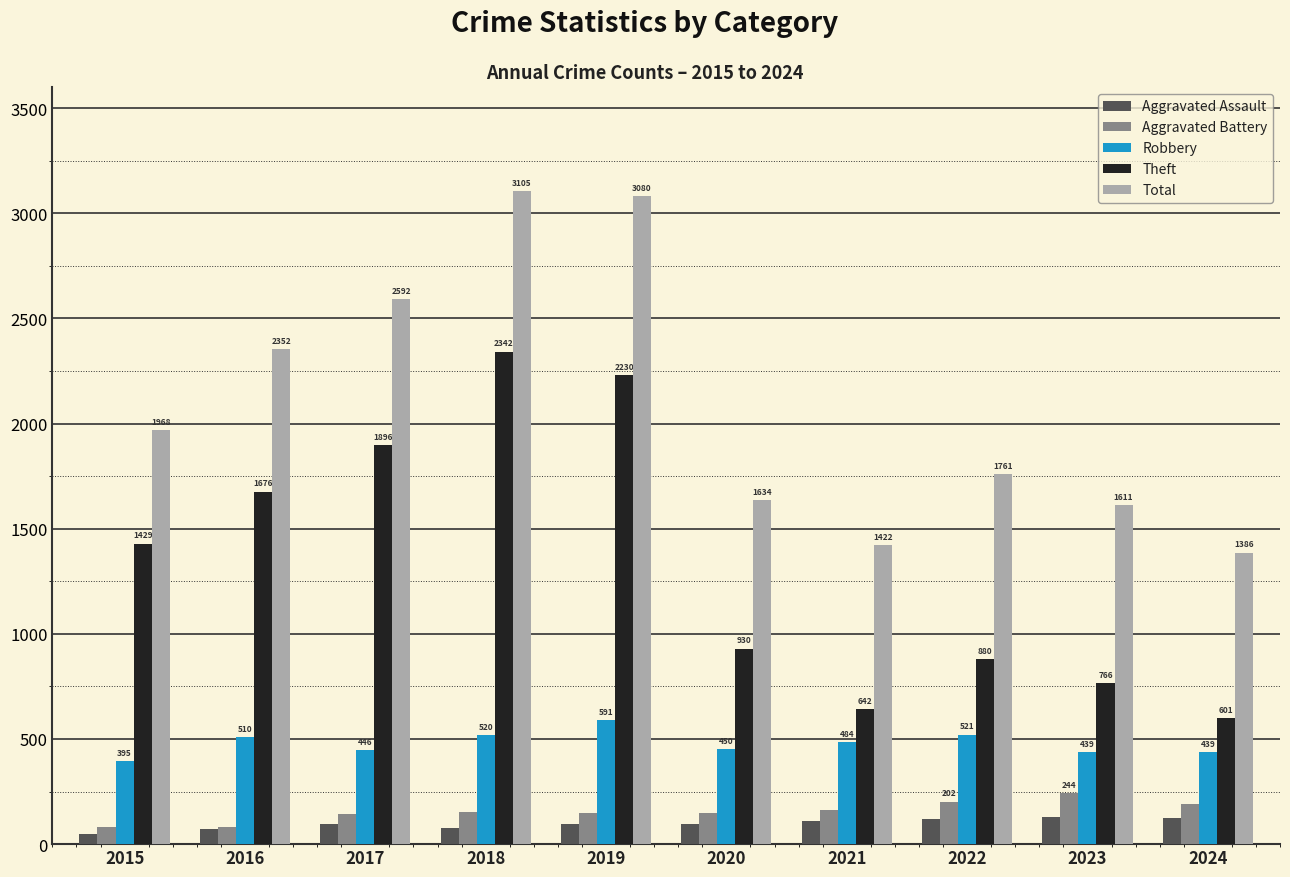

Which series changed the most between 2016 and 2022?

Theft